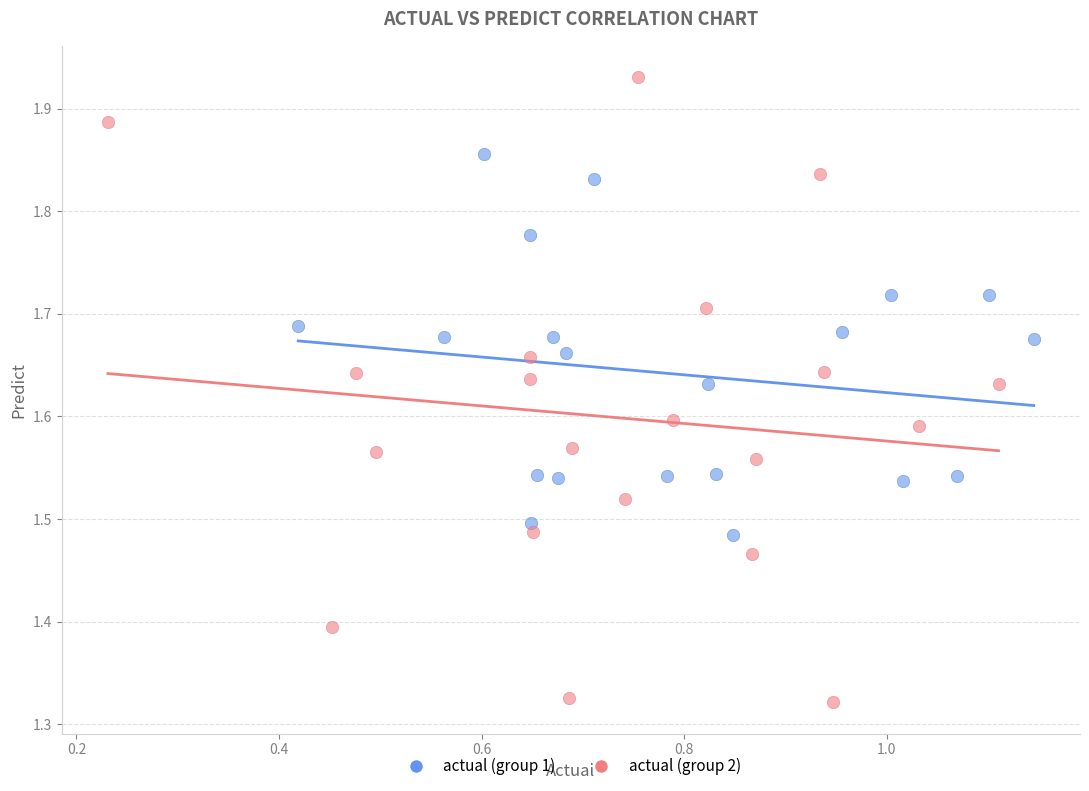

Which series has the widest spread of Y values?

actual (group 2)